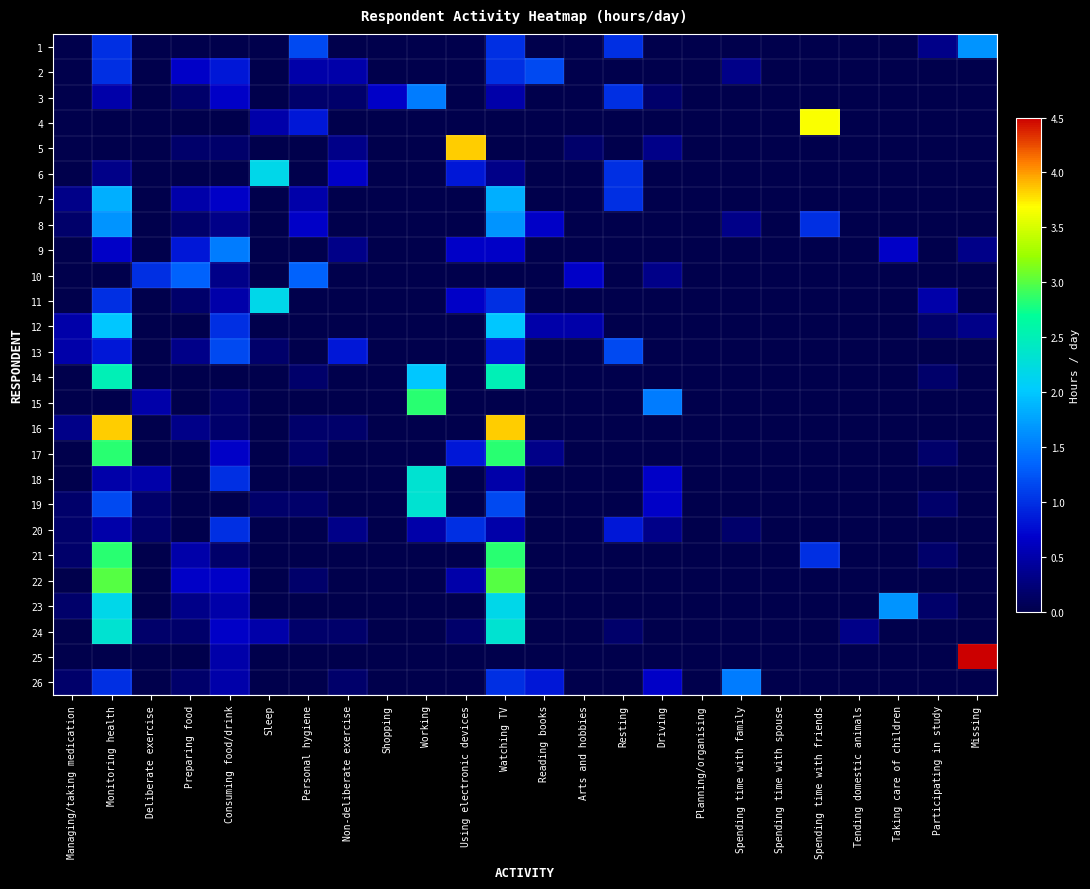

Between Managing/taking medication and Spending time with spouse, which series saw the biggest shift?

12